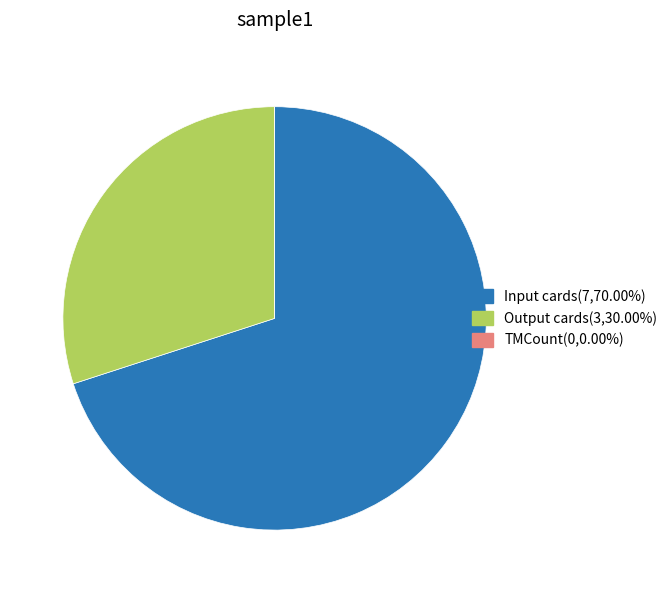

Which slice is the largest?

Input cards